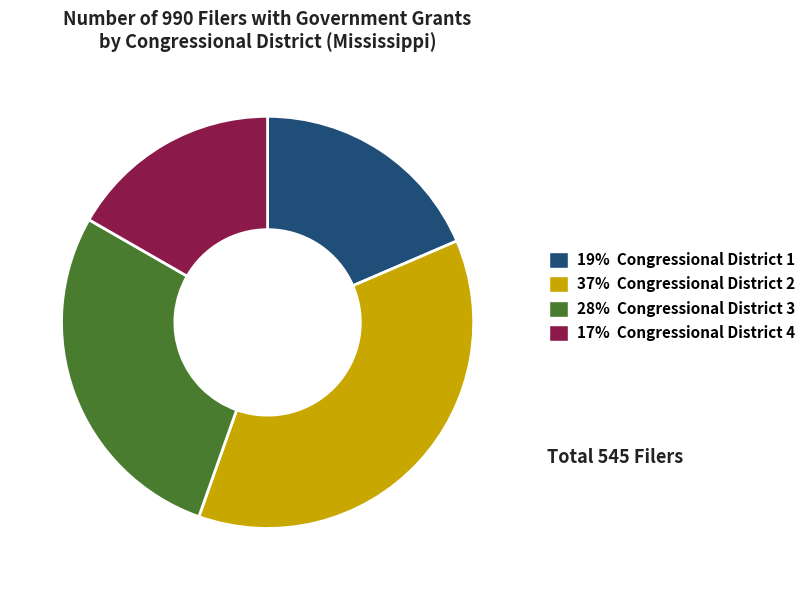

True or false: 19% Congressional District 1 accounts for 28% of the total.

False